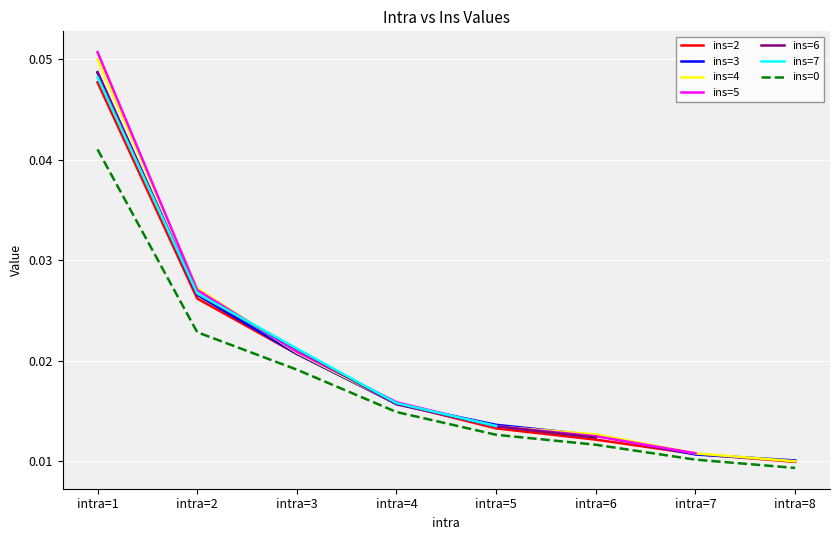

The ins=3 series shows 0.1 at intra=1. True or false?

False